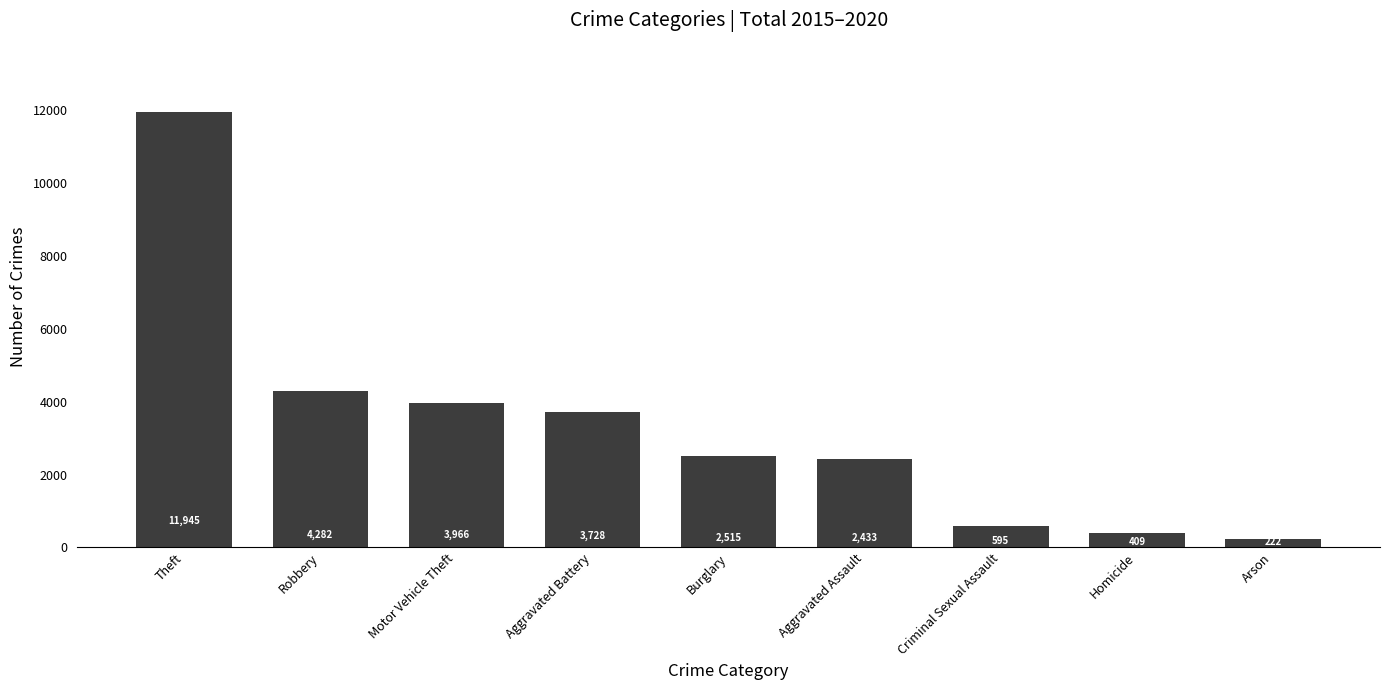

How many distinct data groups are displayed?

1